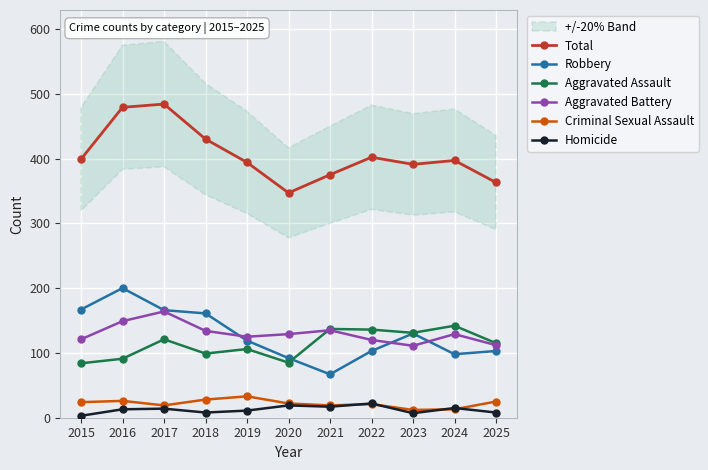

Reading left to right, list all the values displayed in this chart.

Total: 2015=399	2016=479	2017=484	2018=430	2019=394	2020=347	2021=375	2022=402	2023=391	2024=397	2025=363
Robbery: 2015=167	2016=200	2017=166	2018=161	2019=119	2020=92	2021=67	2022=103	2023=130	2024=98	2025=103
Aggravated Assault: 2015=84	2016=91	2017=121	2018=99	2019=106	2020=85	2021=137	2022=136	2023=131	2024=142	2025=115
Aggravated Battery: 2015=121	2016=149	2017=164	2018=134	2019=125	2020=129	2021=135	2022=120	2023=111	2024=129	2025=112
Criminal Sexual Assault: 2015=24	2016=26	2017=19	2018=28	2019=33	2020=22	2021=19	2022=21	2023=12	2024=13	2025=25
Homicide: 2015=3	2016=13	2017=14	2018=8	2019=11	2020=19	2021=17	2022=22	2023=7	2024=15	2025=8